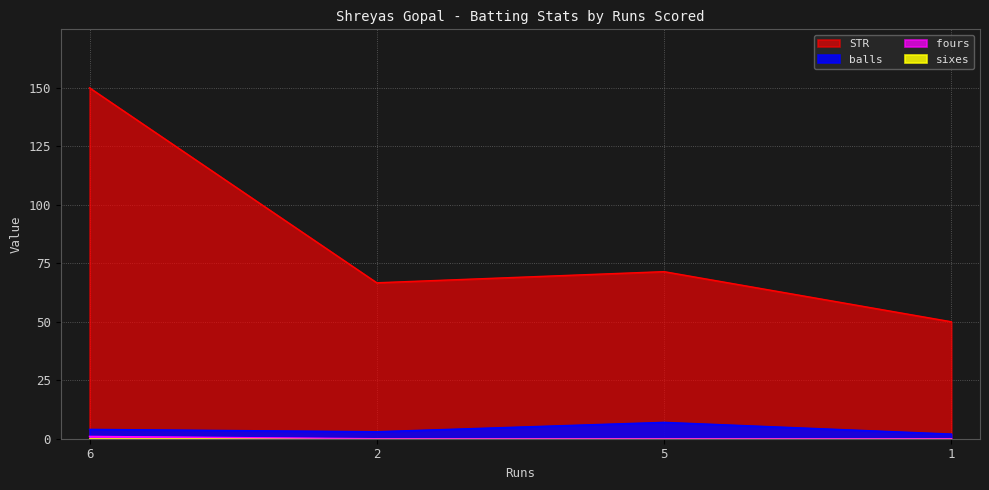

What is the difference between the balls values at 1 and 2?

1.0